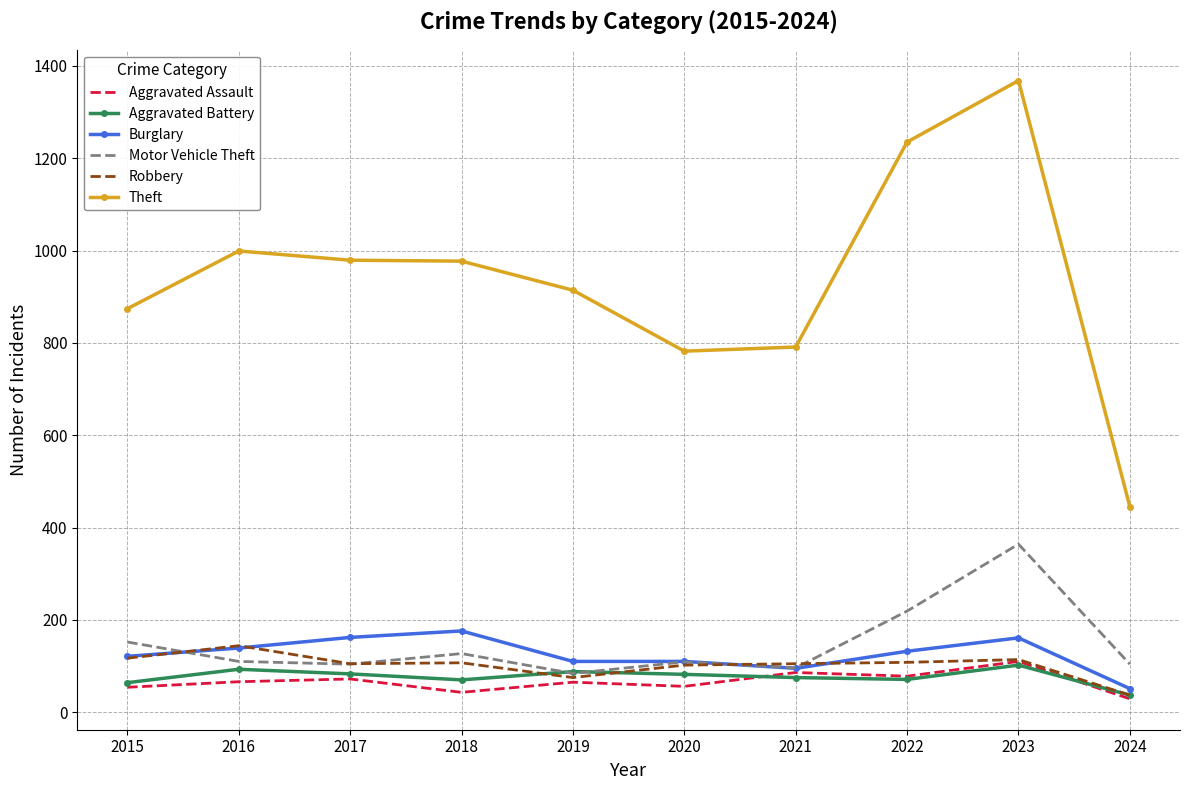

What is the average value of the Theft series?

936